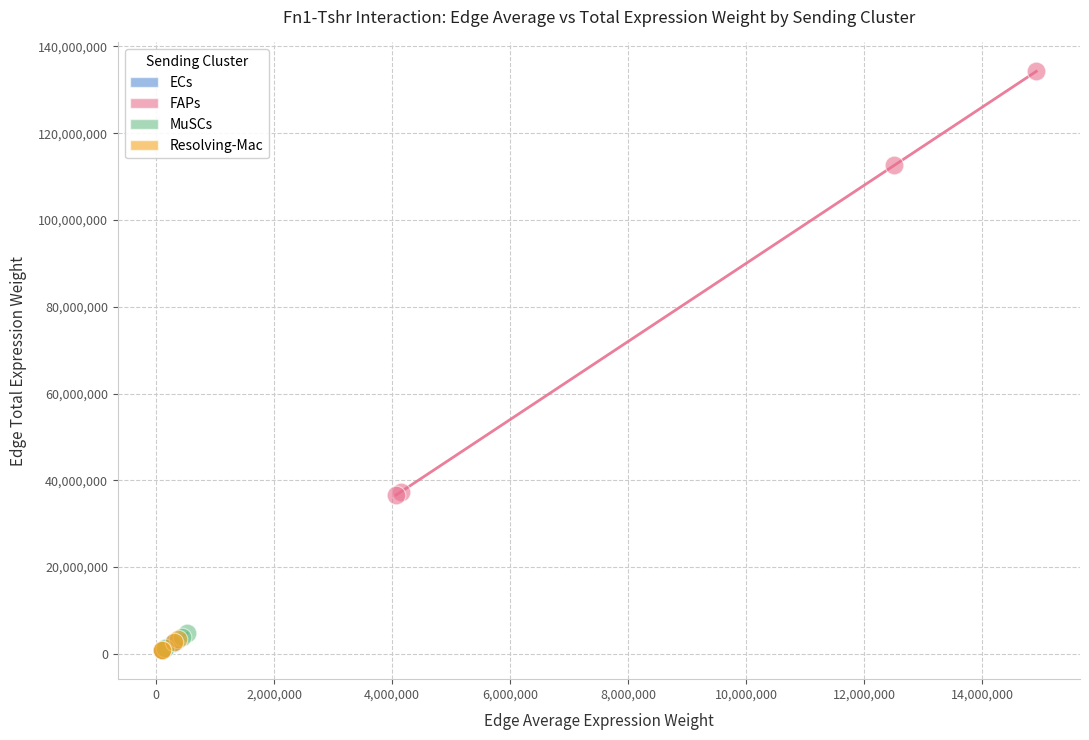

Which series reaches the maximum Y coordinate?

FAPs